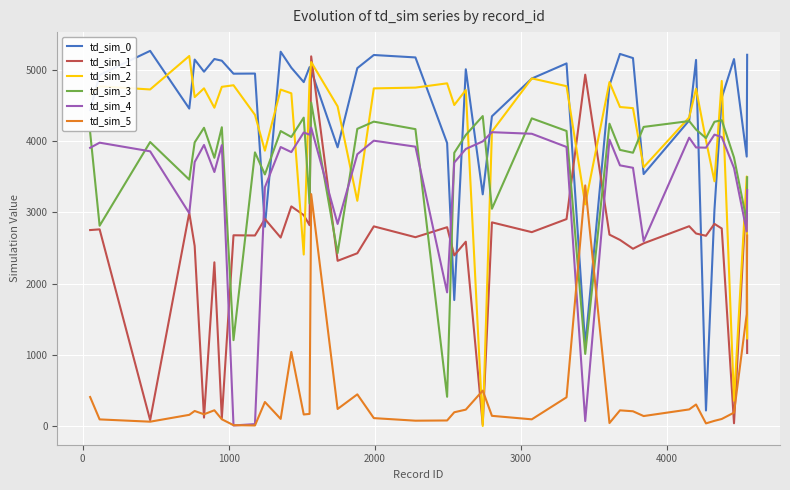

What is the maximum value shown in the chart?

5265